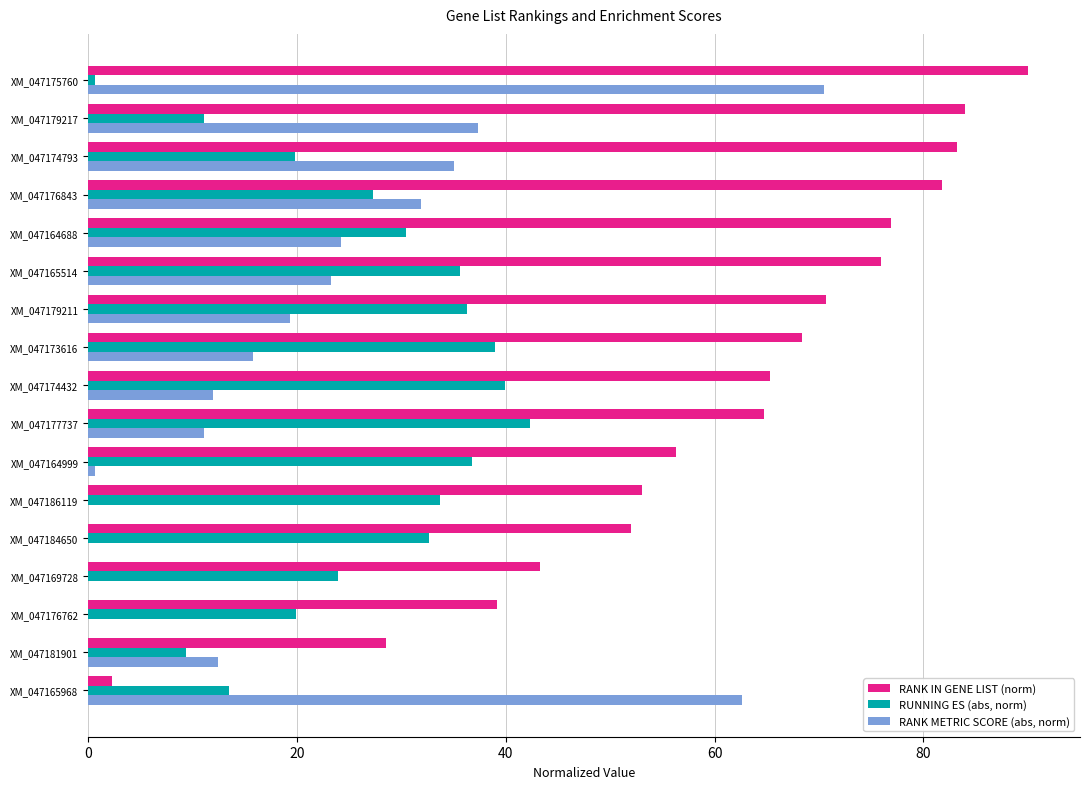

What is the sum of all RUNNING ES (abs, norm) values?

452.4